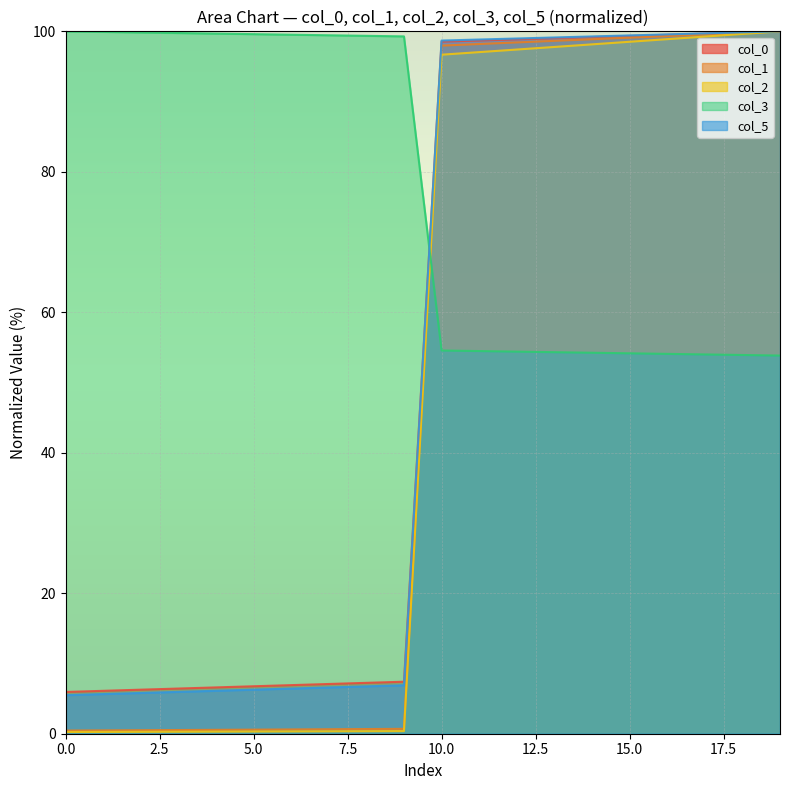

The col_1 series shows 99.1 at 15.0. True or false?

True